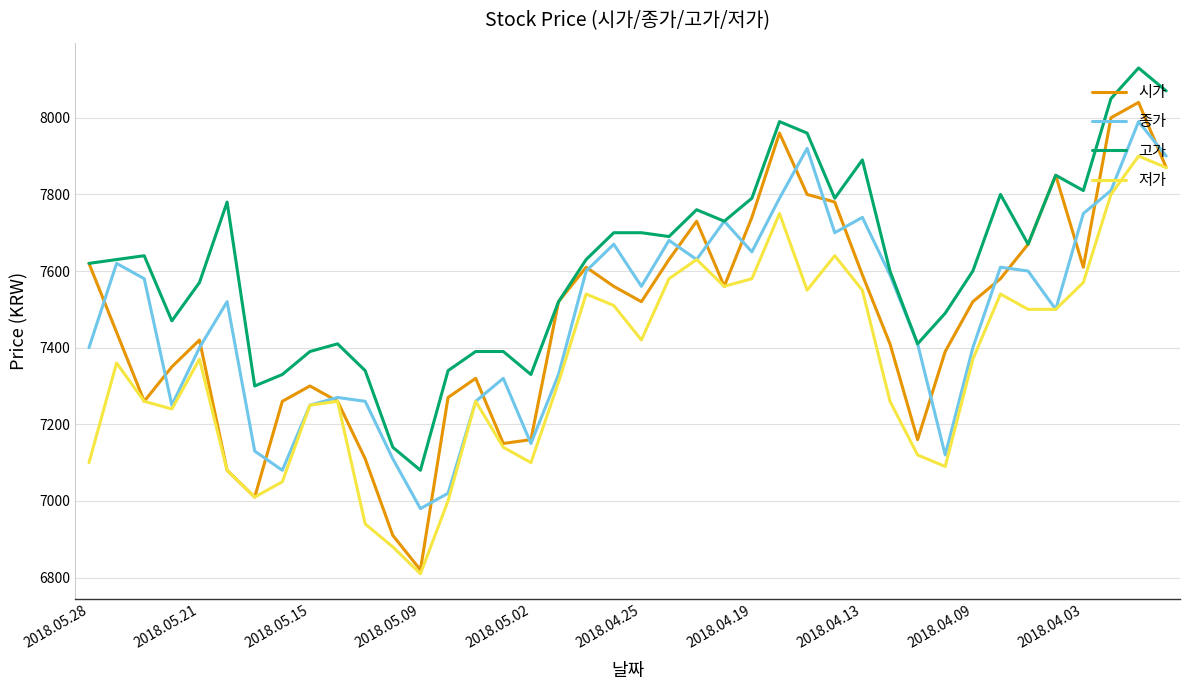

Which series has the largest total across all categories?

고가